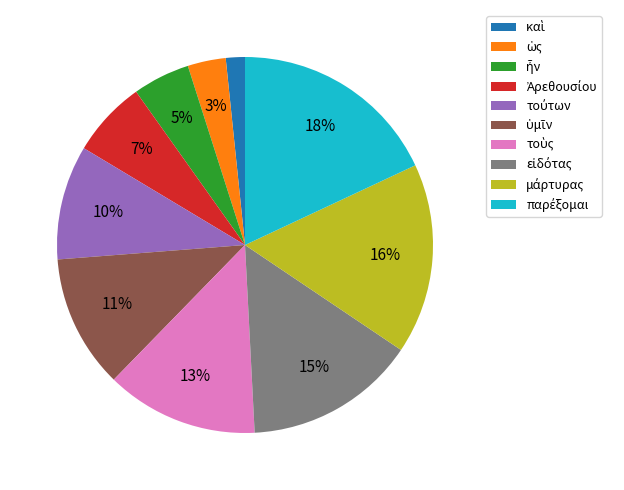

Does any single category account for the majority?

No